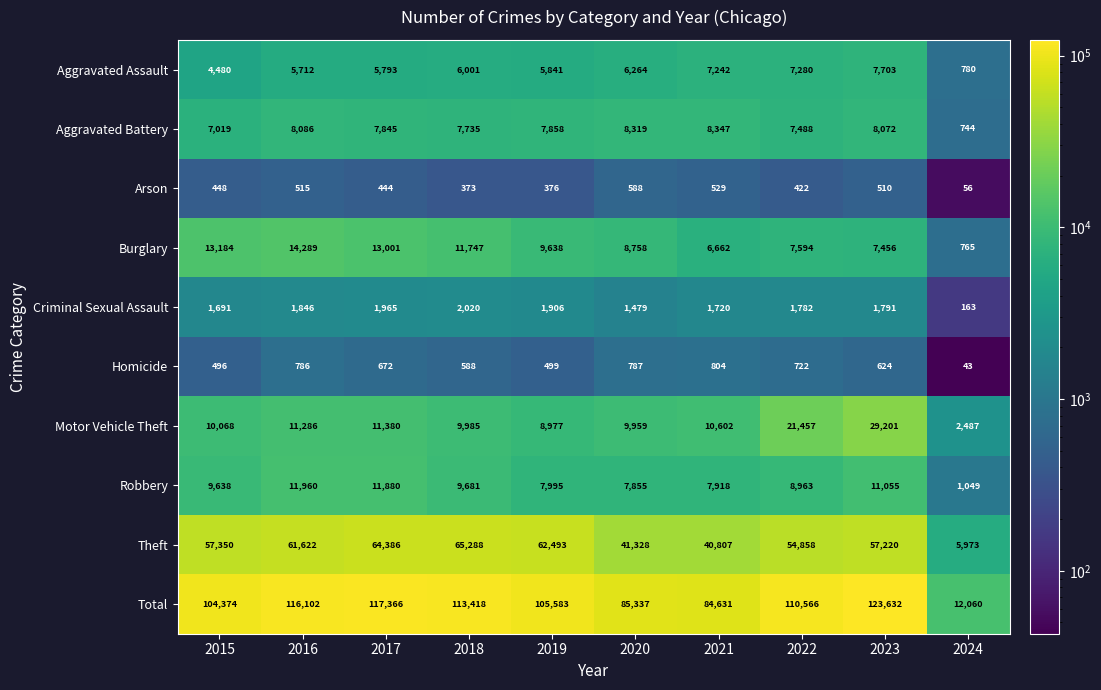

At which label does Aggravated Assault reach its peak?

2023